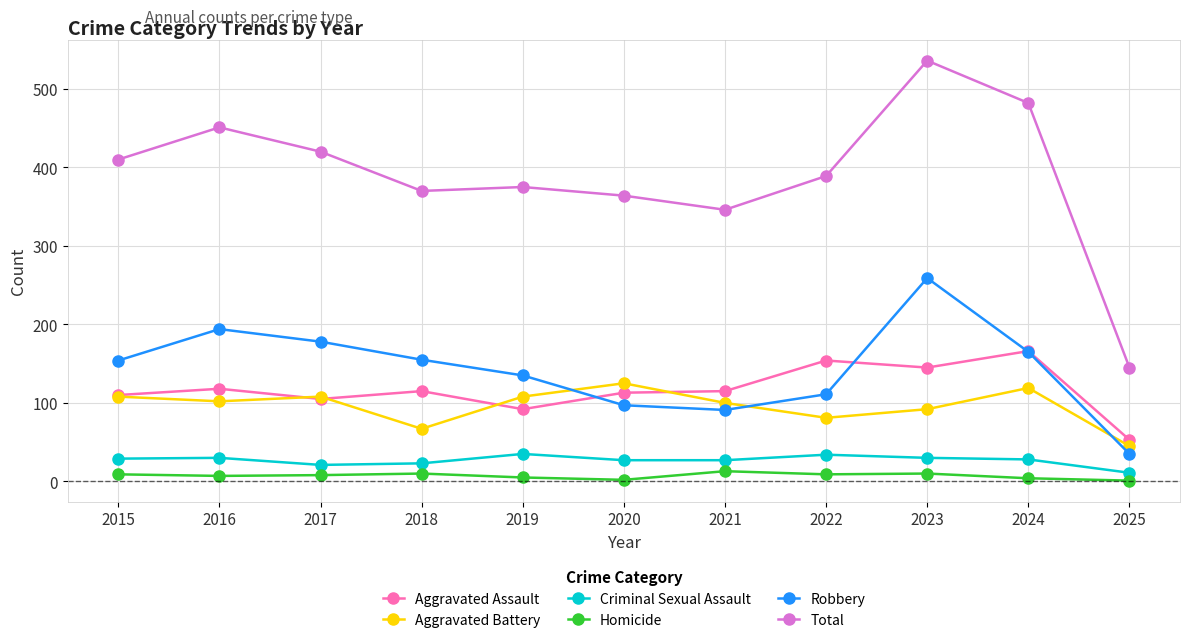

What is the value of the Homicide point at the 11th from the left?

1